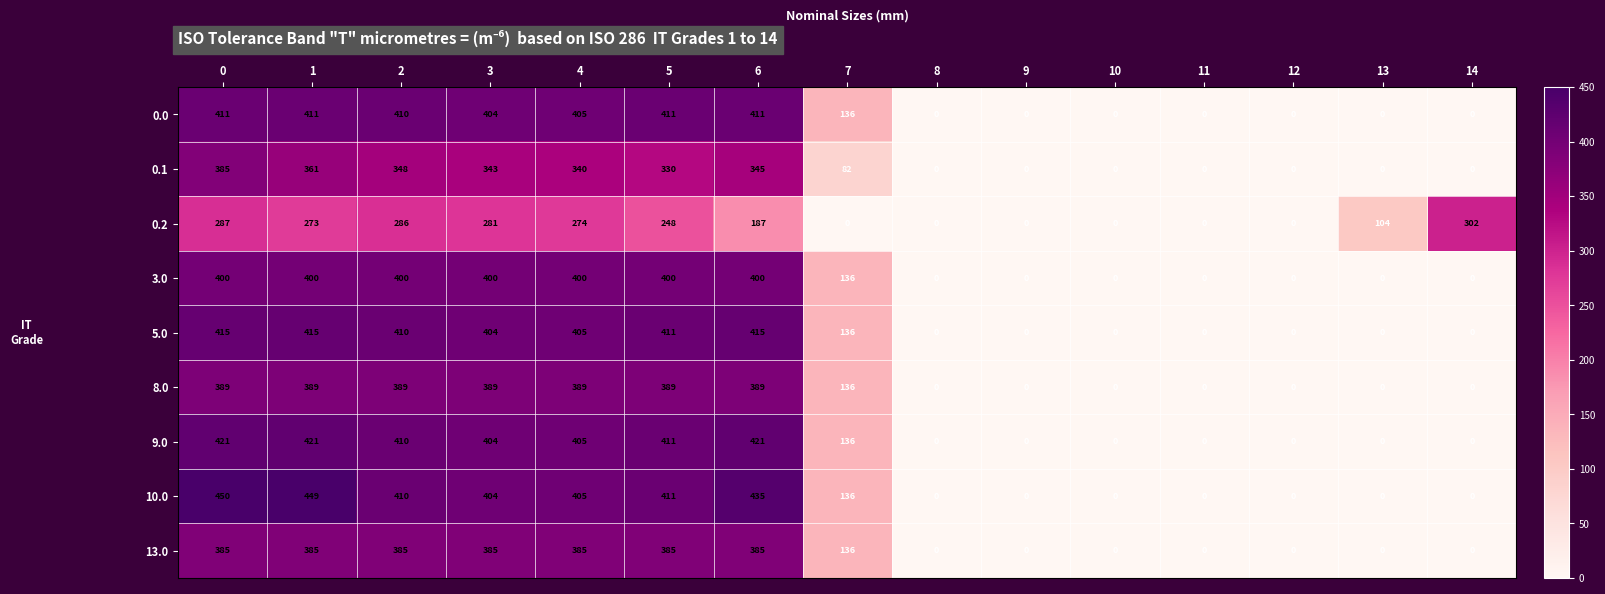

What is the difference between the maximum and minimum values in the 8.0 series?

389